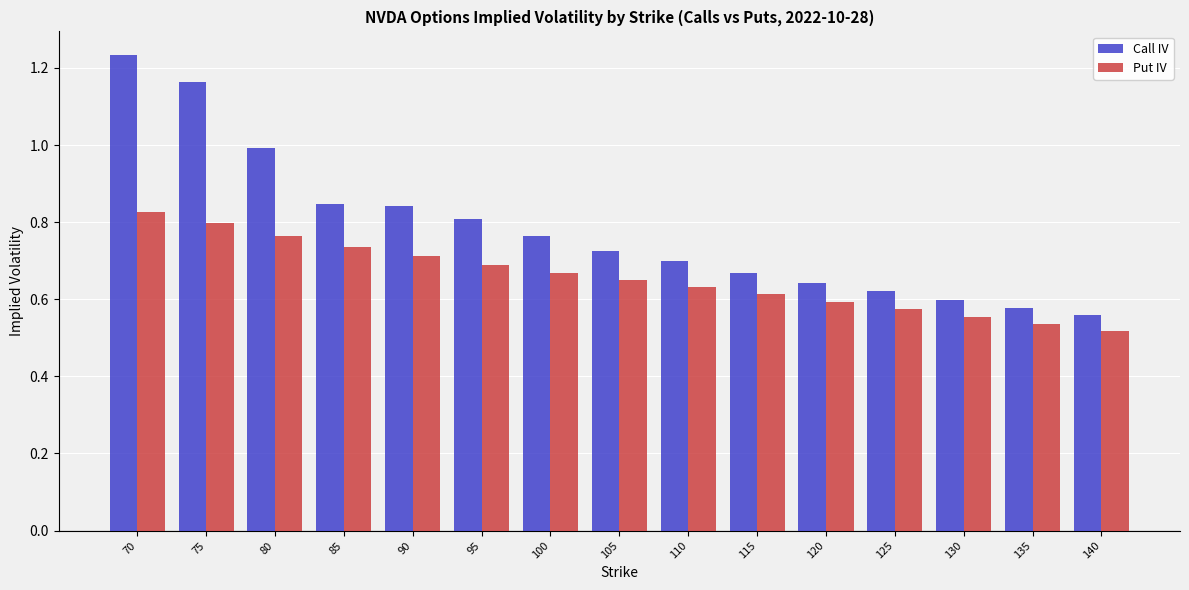

The Put IV series shows 0.9 at 120. True or false?

False